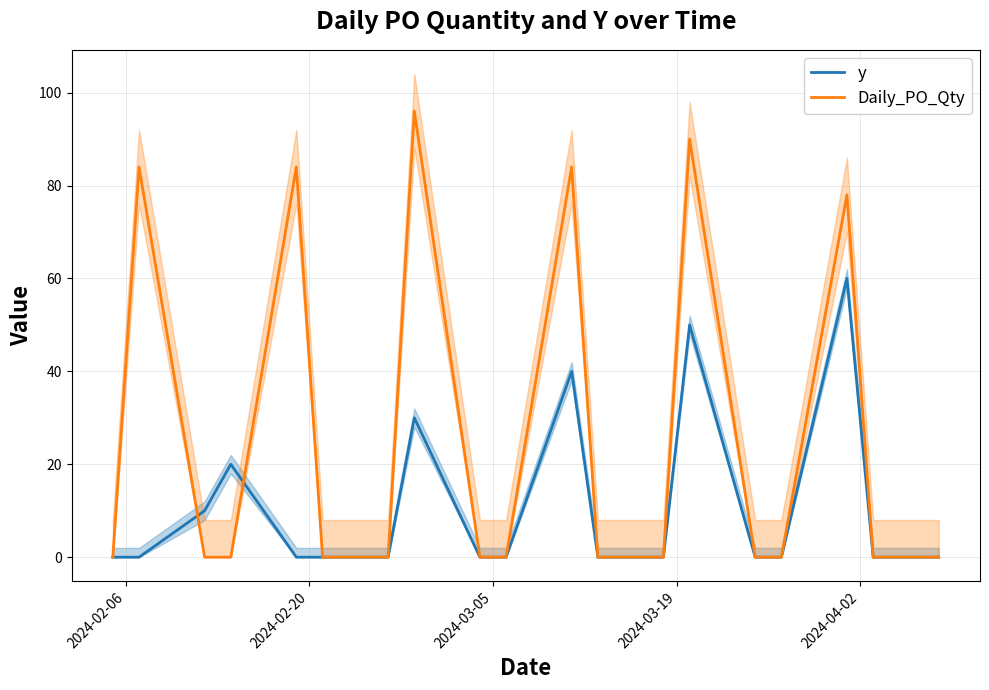

What is the maximum value for y?

60